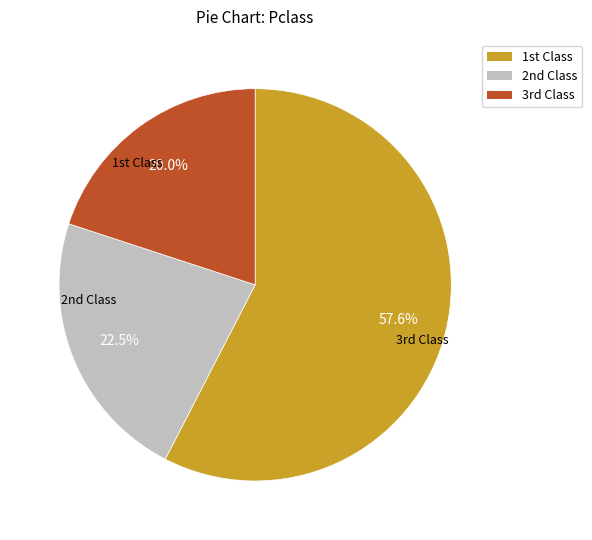

Is there a majority slice in this chart?

Yes